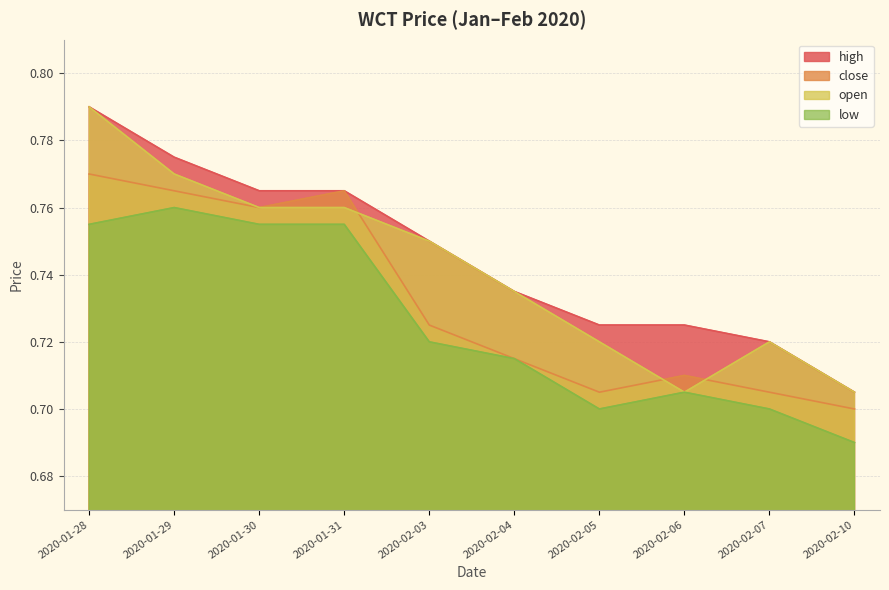

Between which two adjacent categories do close and open first intersect?

2020-01-31 and 2020-02-03